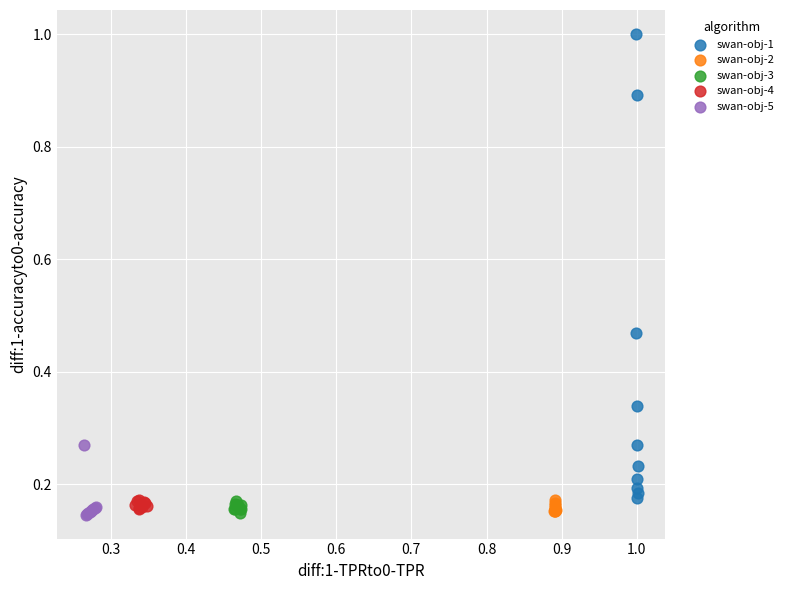

Which series reaches the maximum Y coordinate?

swan-obj-1